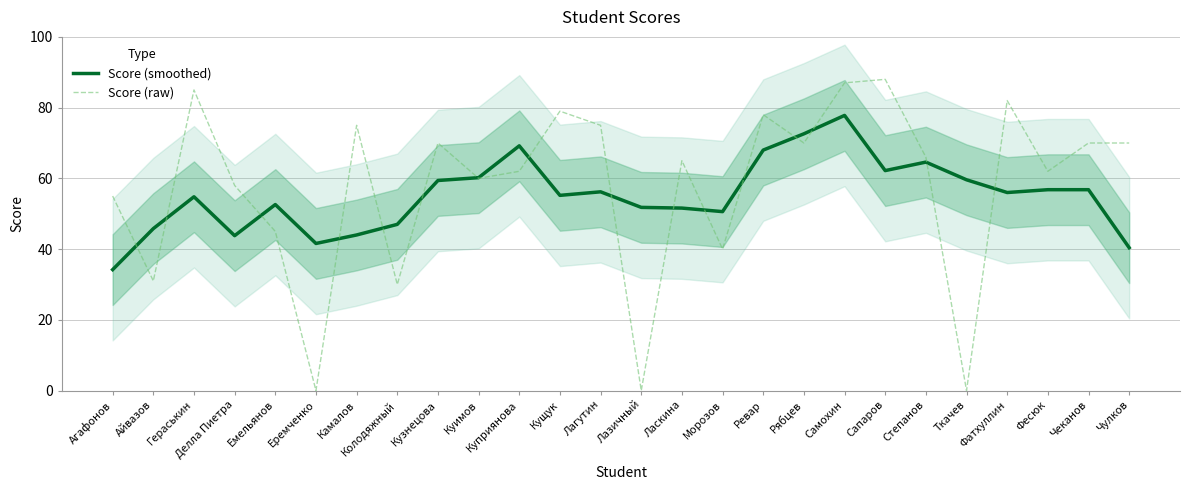

What is the highest value of the Score (smoothed) series?

77.8